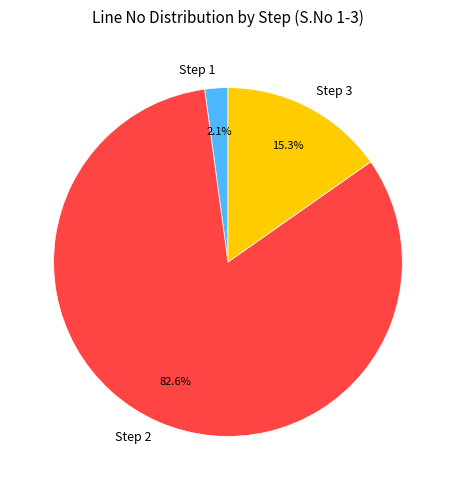

How many slices are in this pie chart?

3